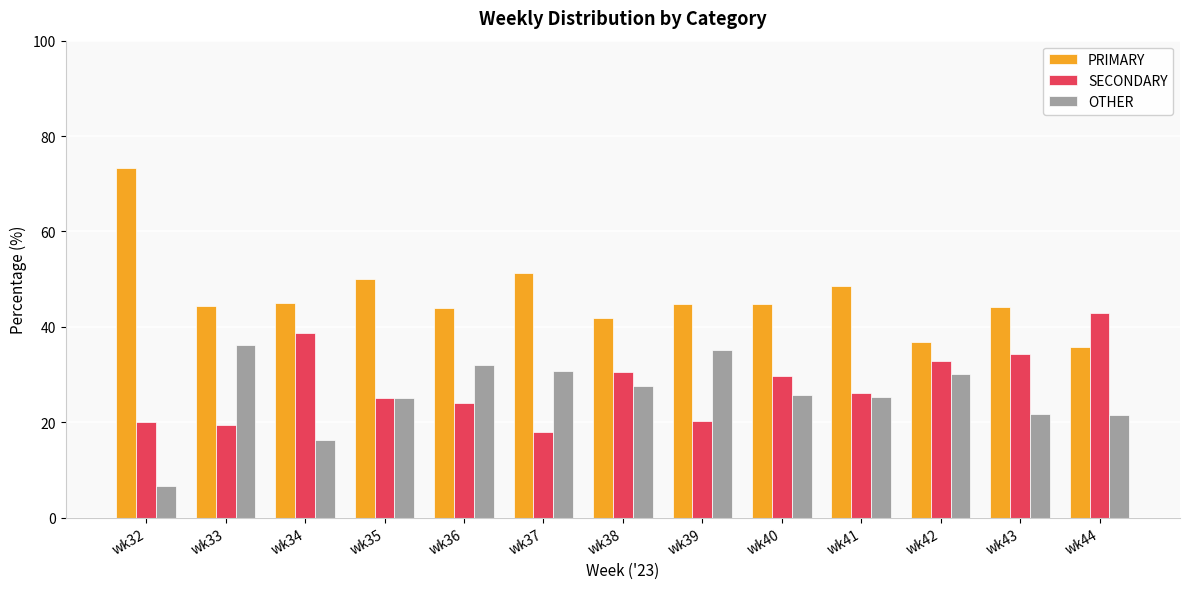

True or false: PRIMARY has a value of 16.6 at wk32.

False